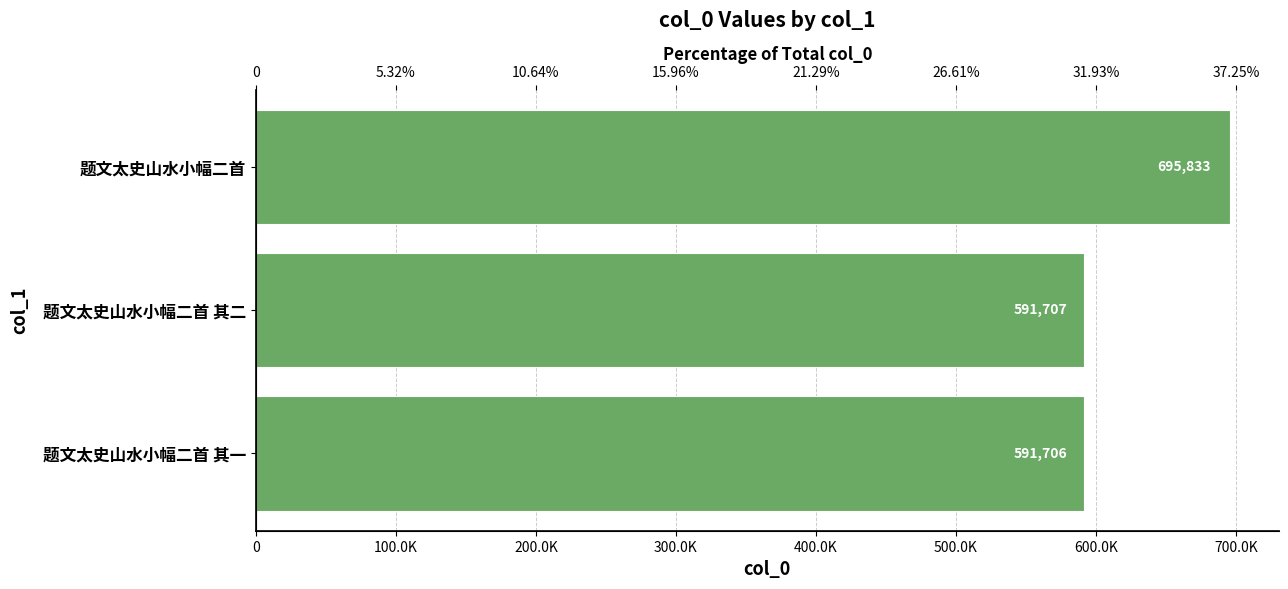

How many bars are there in total?

3